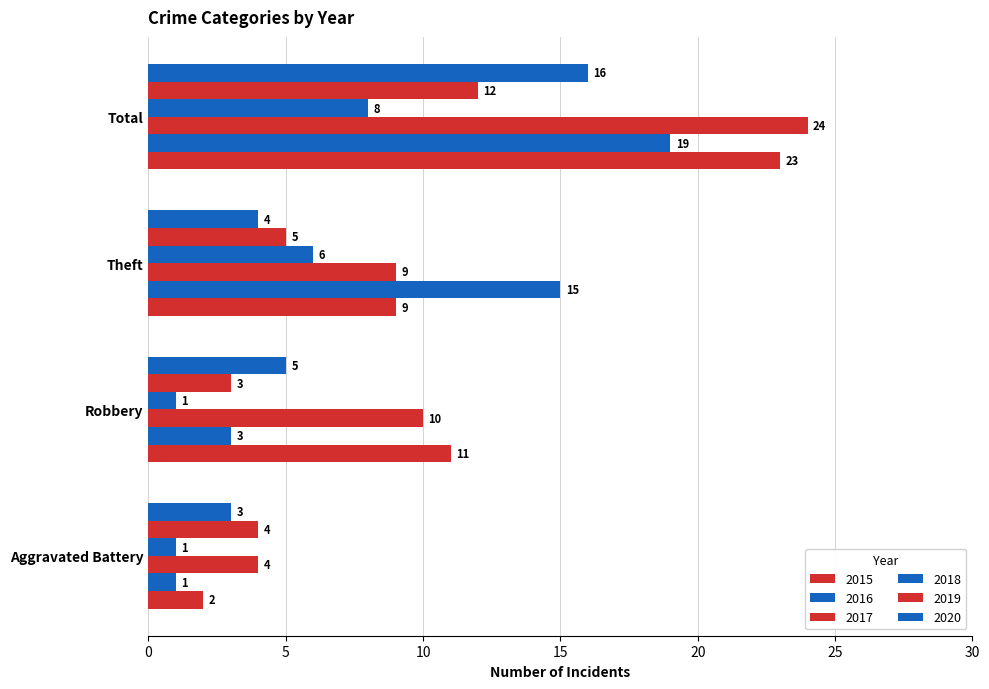

Where is 2016 nearest to the value 10?

Theft